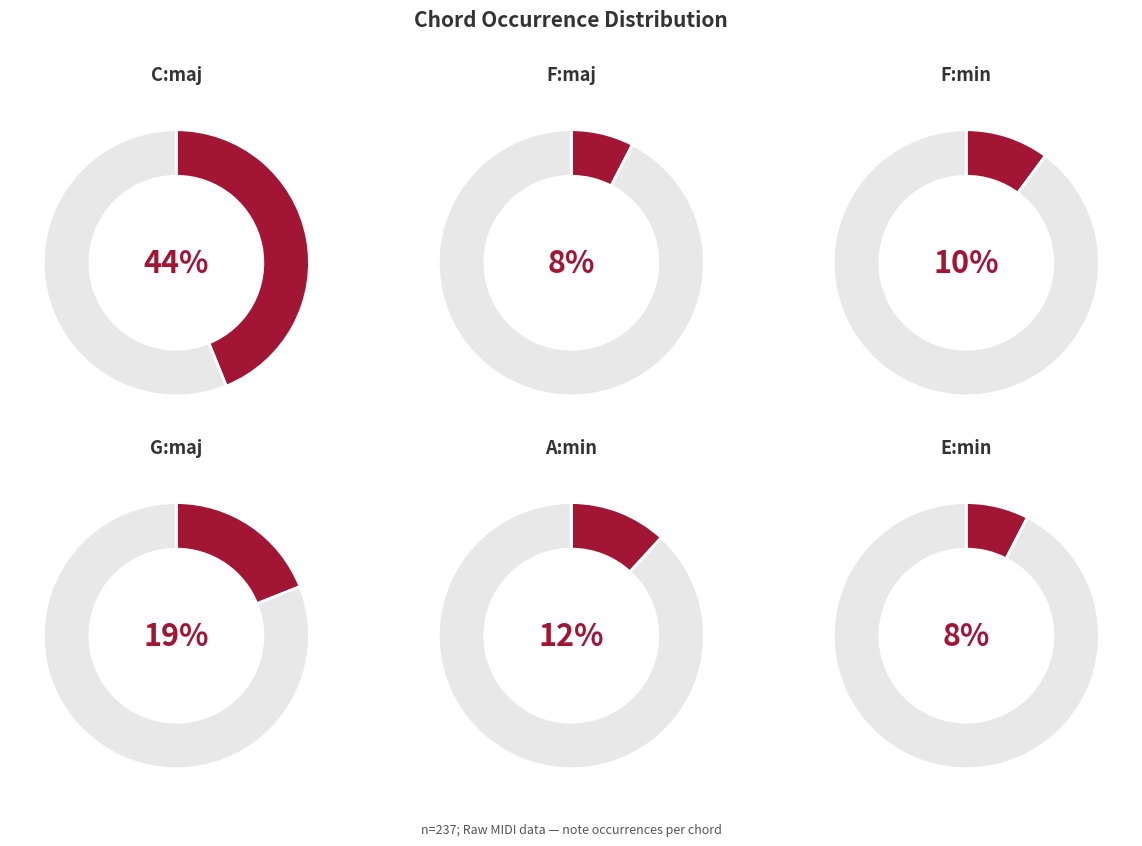

Approximately how many times larger is the value at F:min compared to F:maj?

1.3